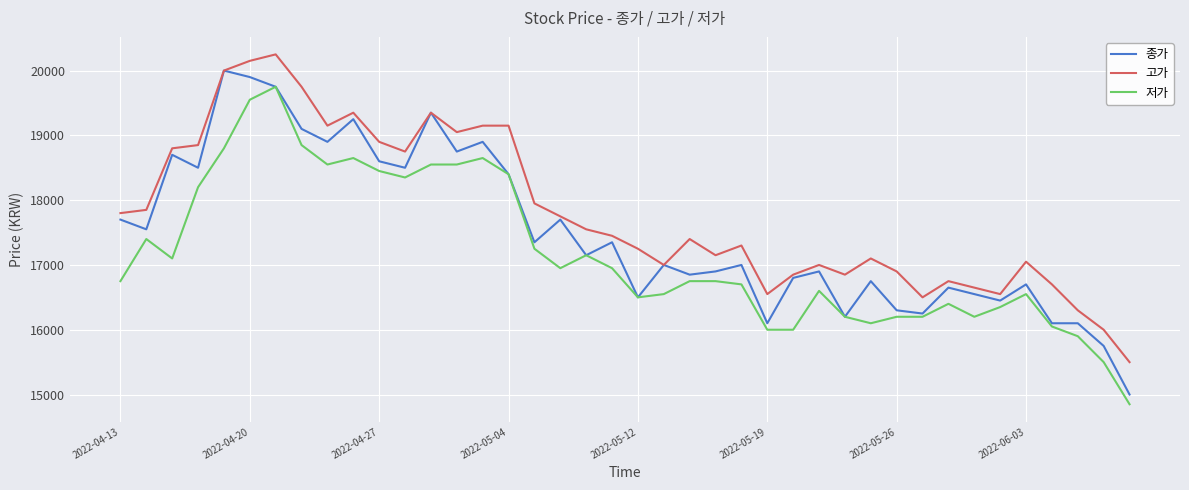

What is the smallest value displayed?

14850